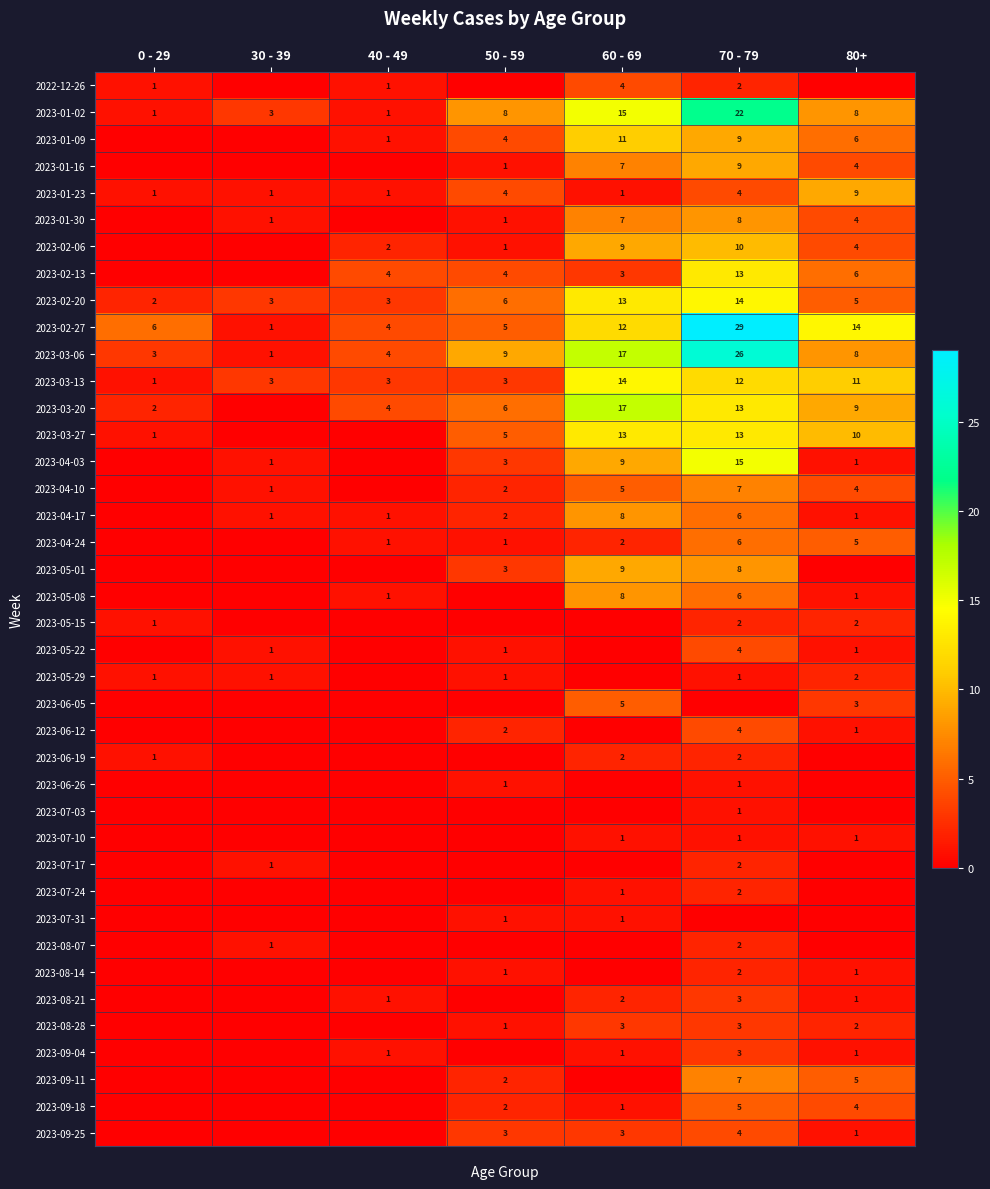

At how many categories does at least one series exceed 3?

6